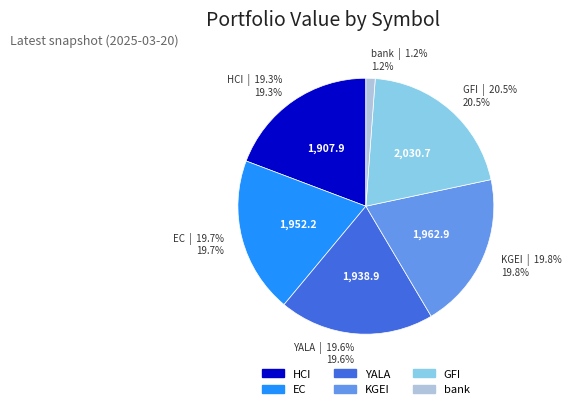

Which slice is the smallest?

bank